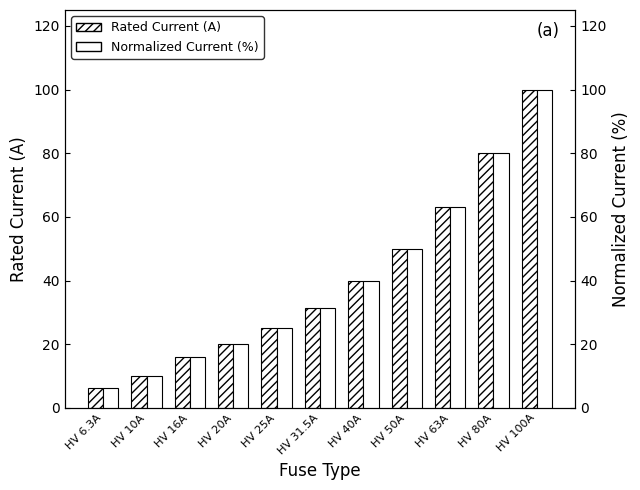

Where does the Normalized Current (%) series first go above 31?

HV 31.5A